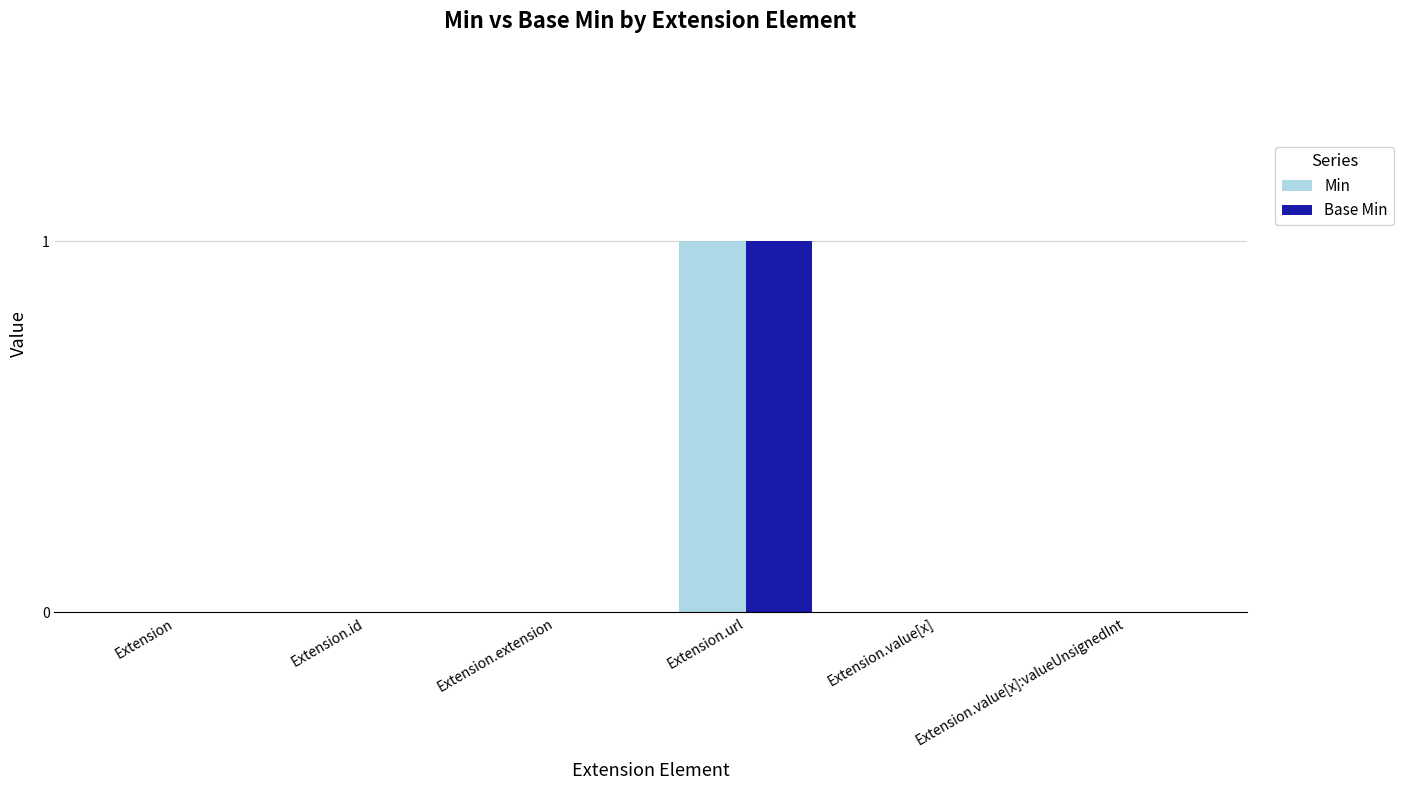

What is the sum of all Base Min values?

1